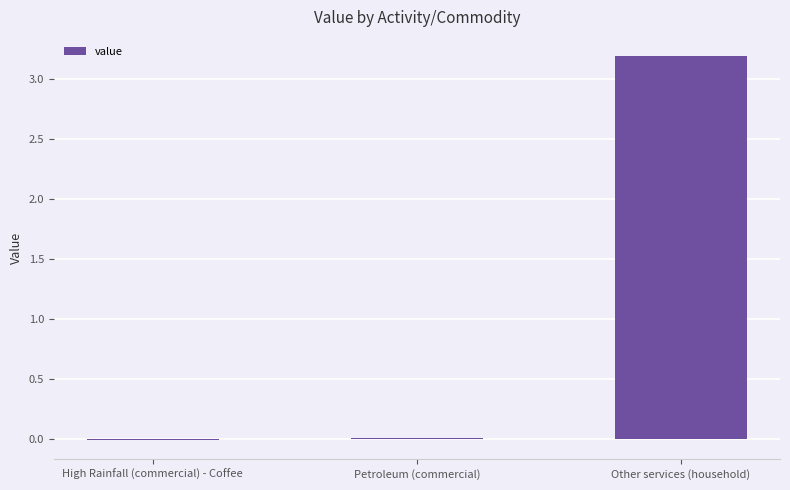

How many categories are shown in the chart?

3